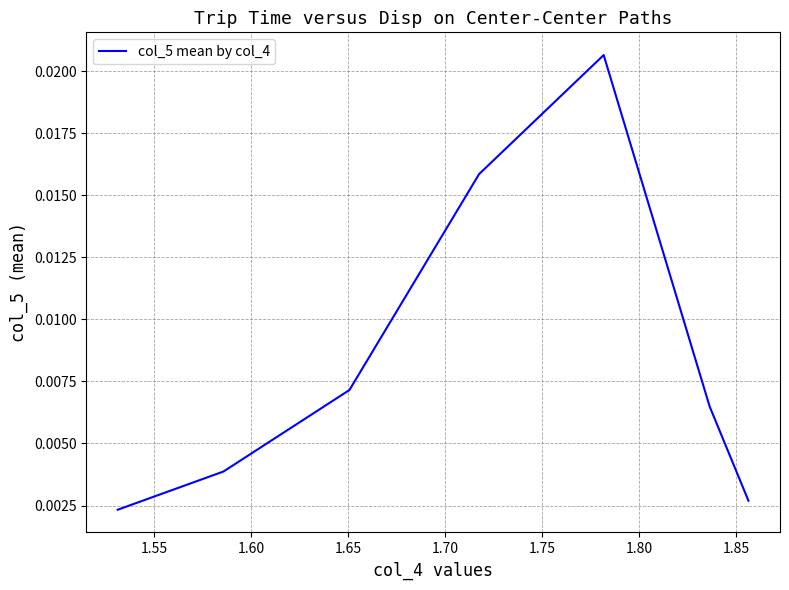

How many values are between 0 and 1?

7